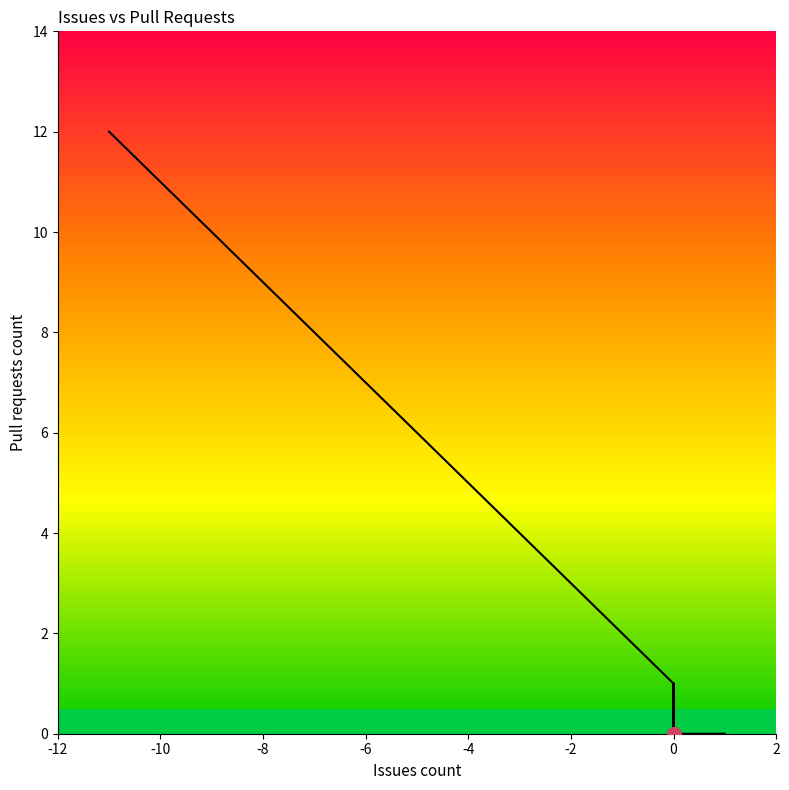

What is the sum of all values?

89